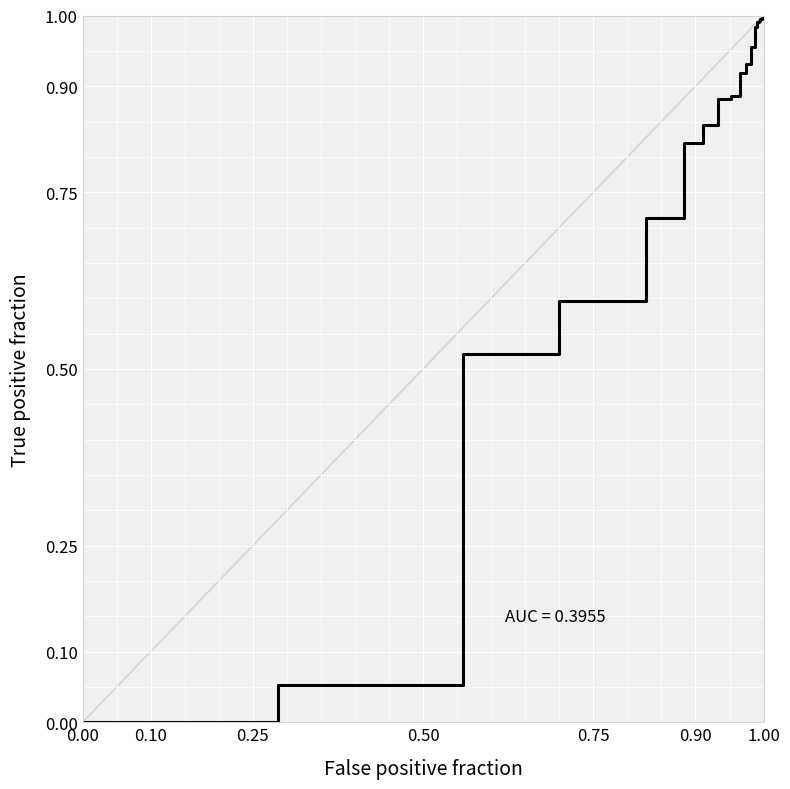

True or false: the data shows 0.4 at 0.90.

False